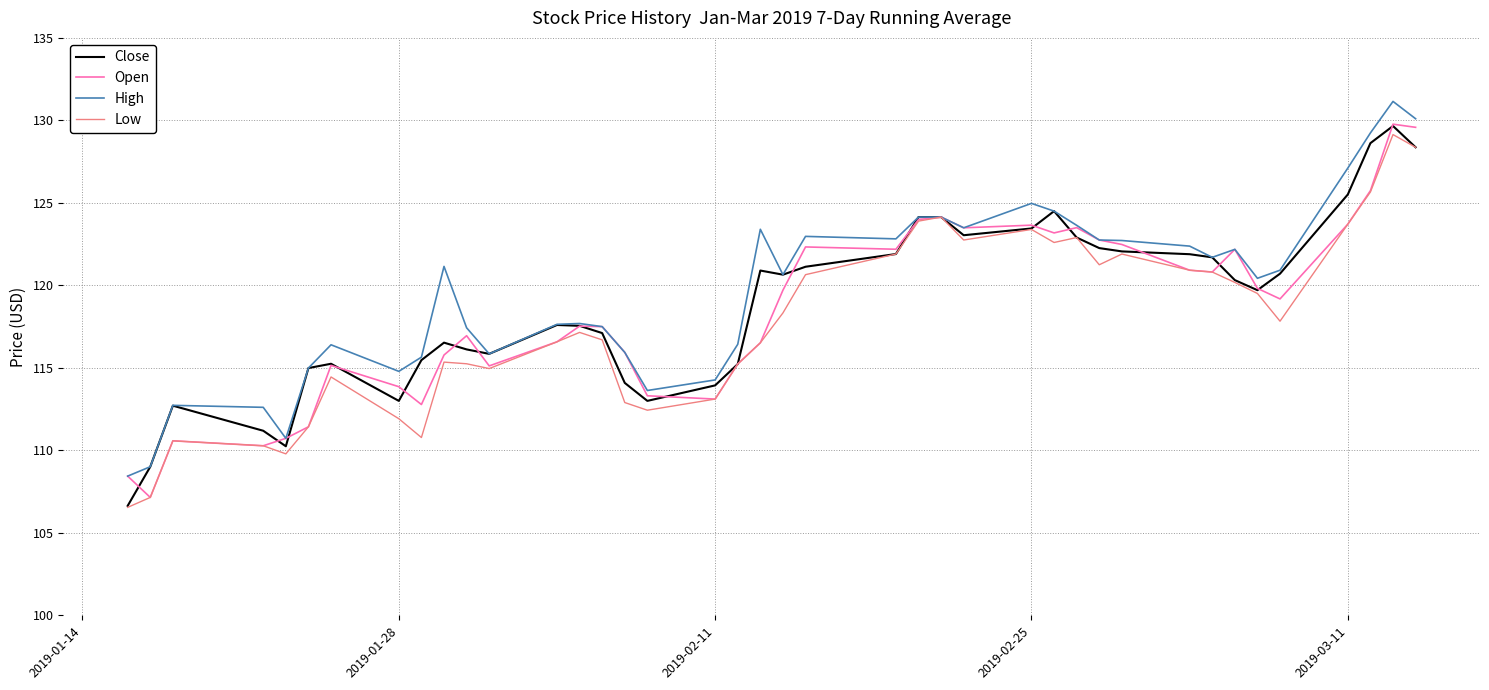

Does the chart display data point markers on the line(s)?

No